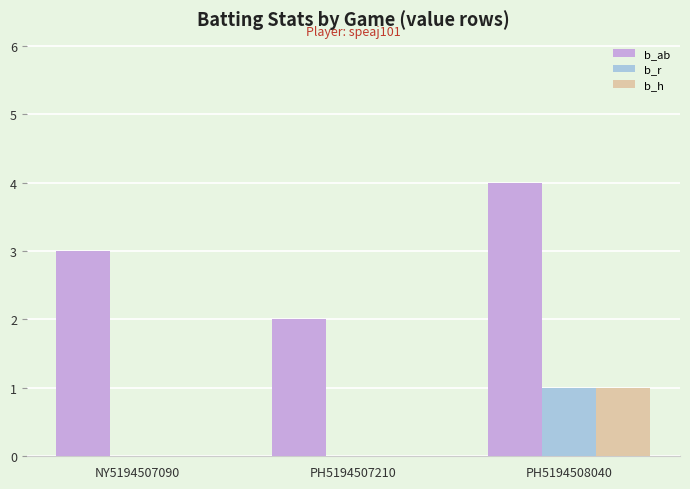

Is it true that b_h equals -1 at NY5194507090?

False